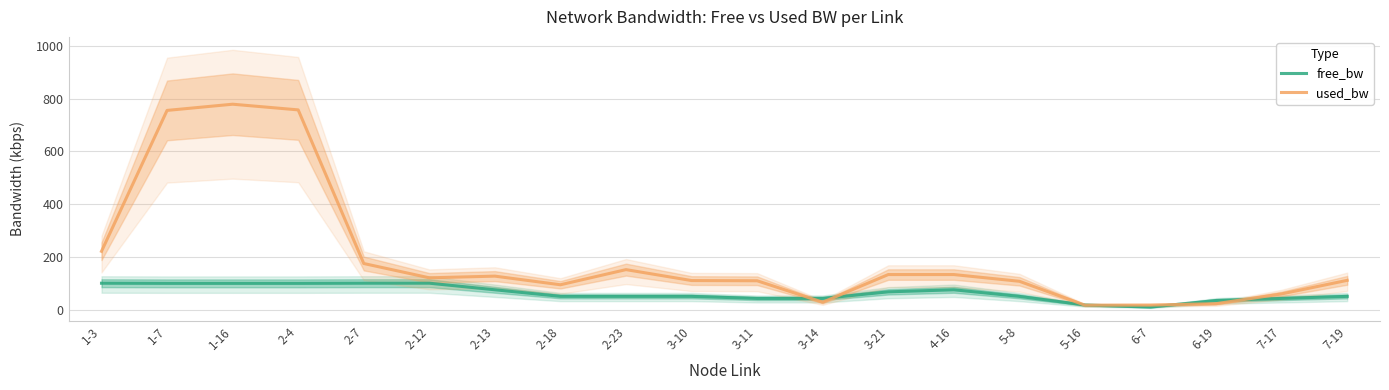

What is the sum of the used_bw values at 2-23 and 3-14?

179.1